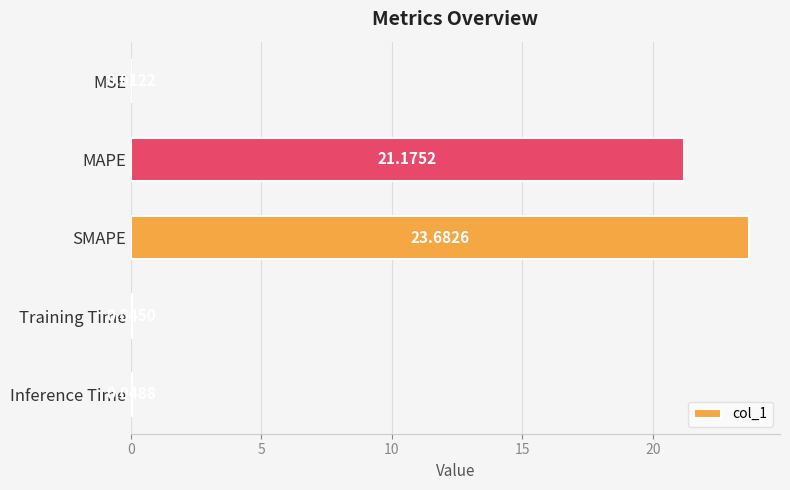

Where is the data nearest to the value 11?

MAPE